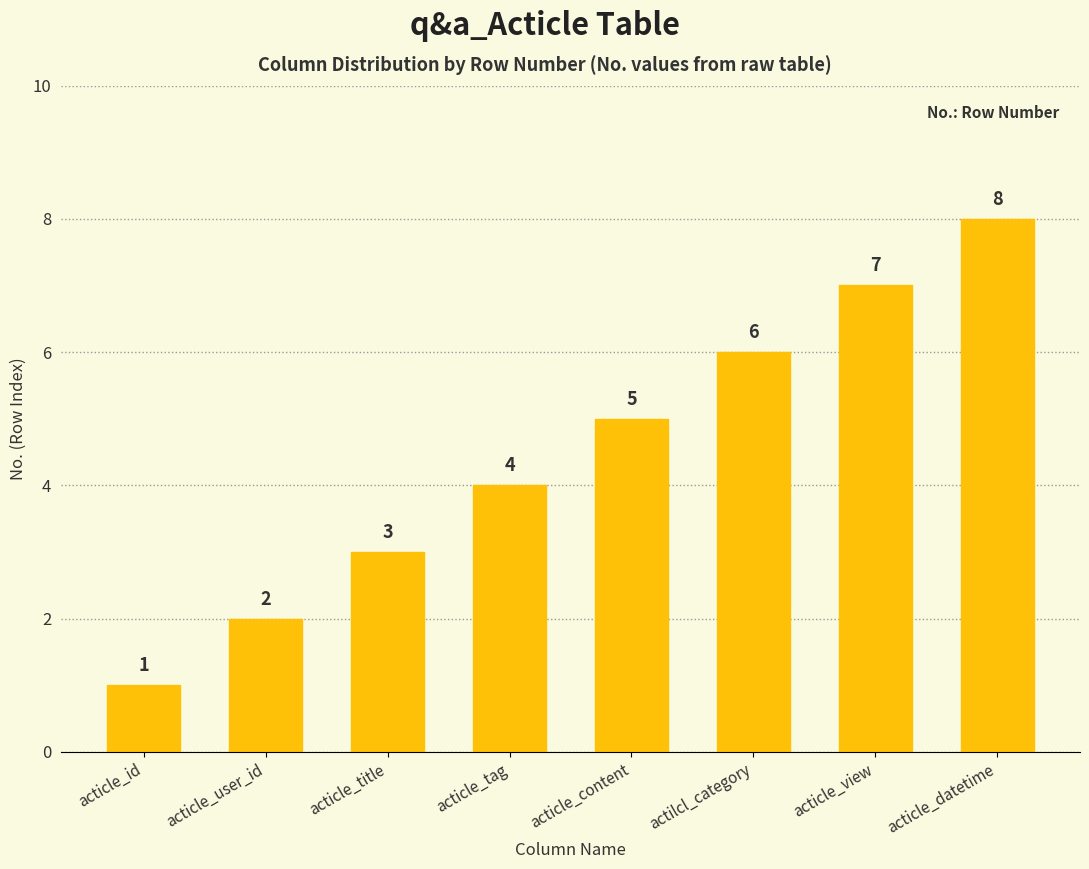

Count the values in the range 3 to 7.

5